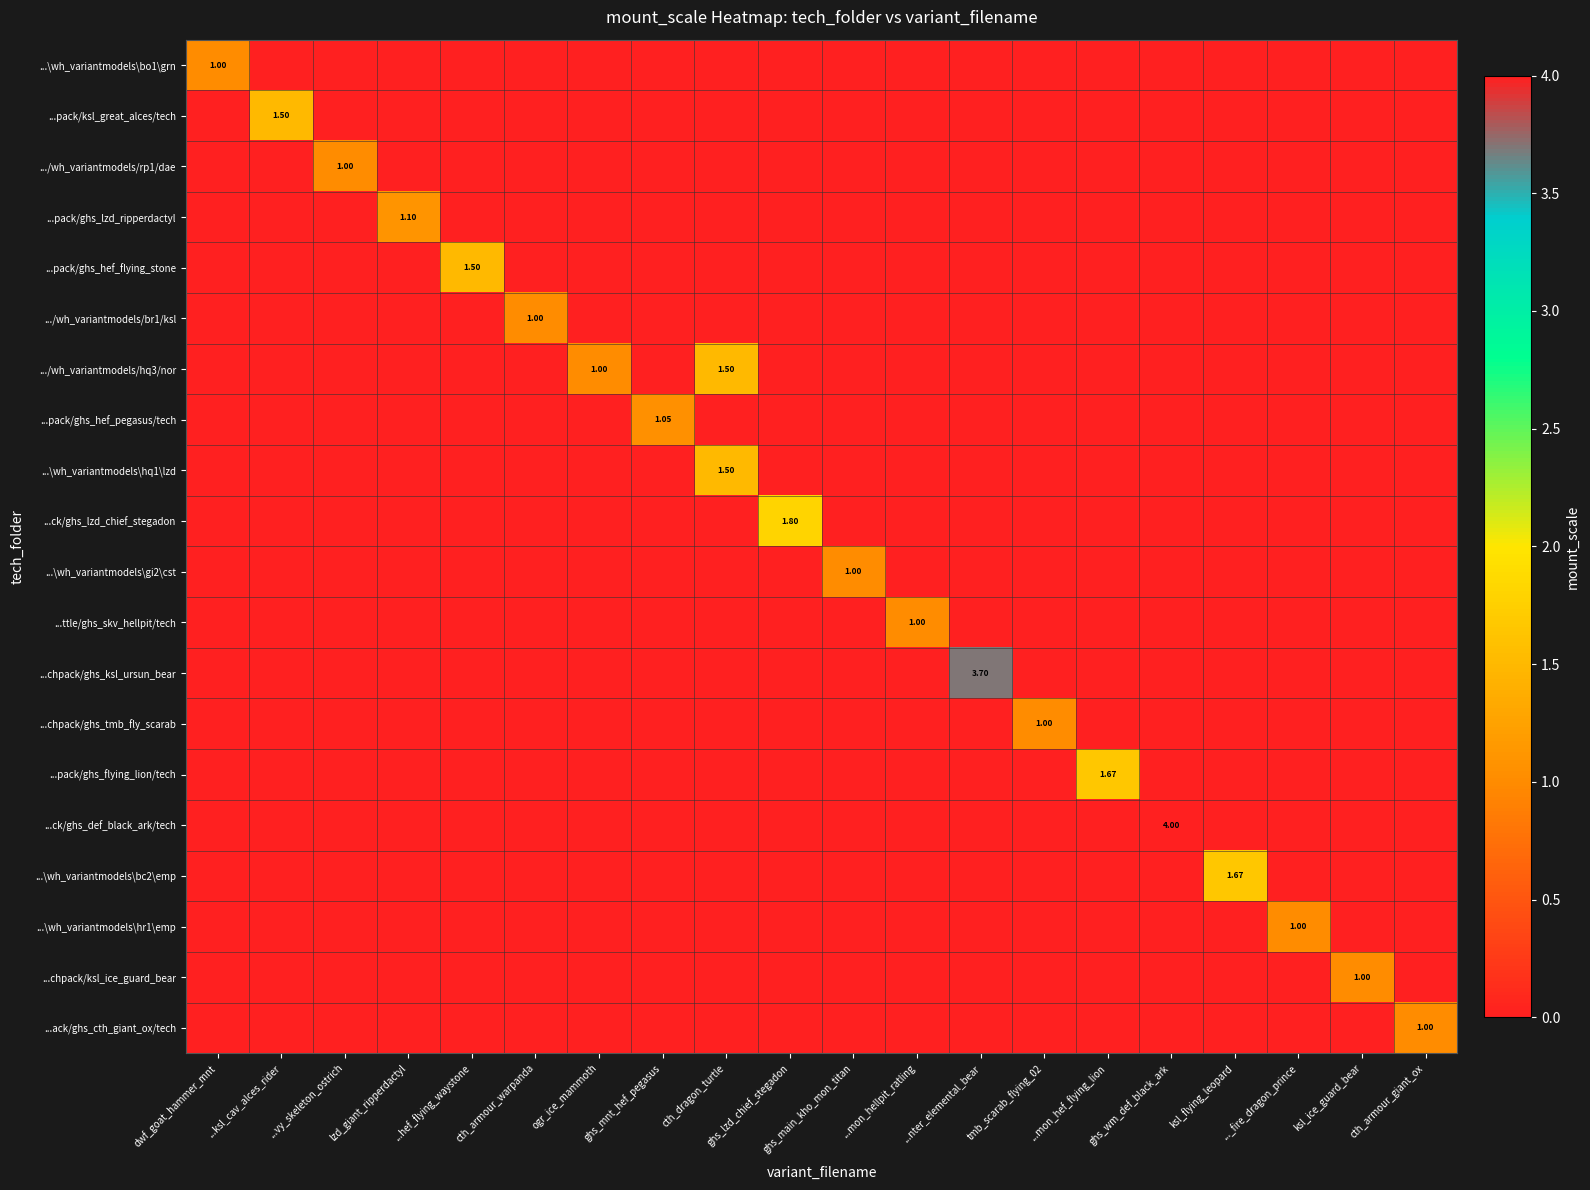

At which label is ...pack/ghs_flying_lion/tech closest to 0?

dwf_goat_hammer_mnt